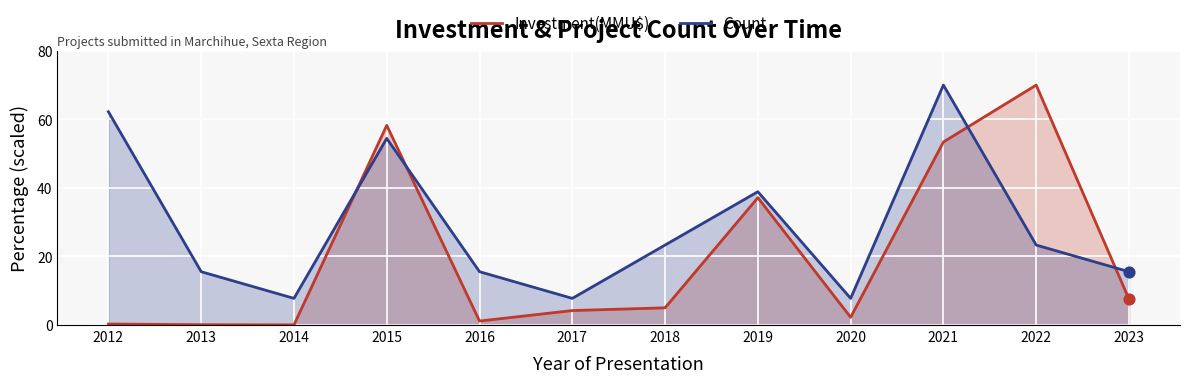

Which series has the largest Y range (max minus min)?

Investment(MMU$)